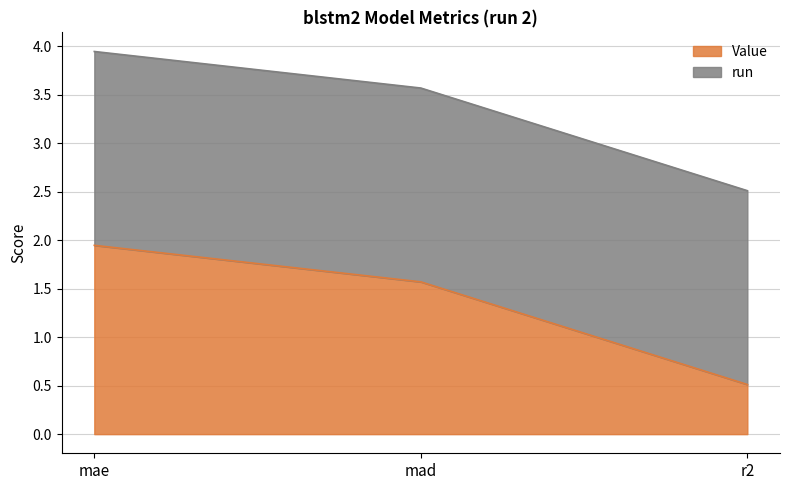

What is the difference between the maximum and minimum values?

1.4